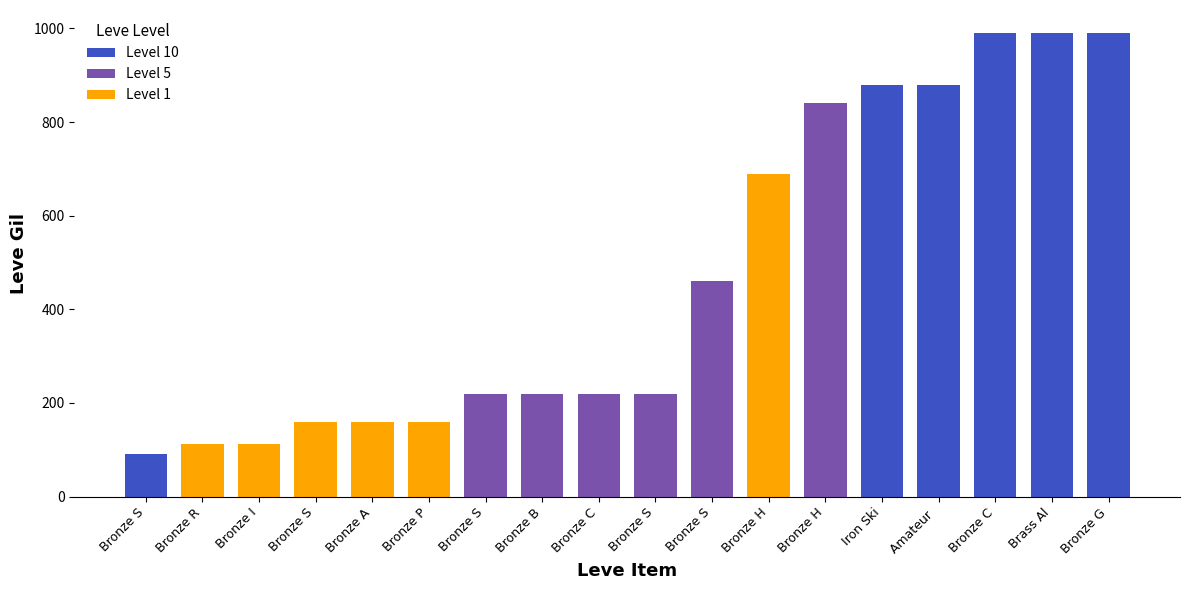

How many bars are there in total?

18